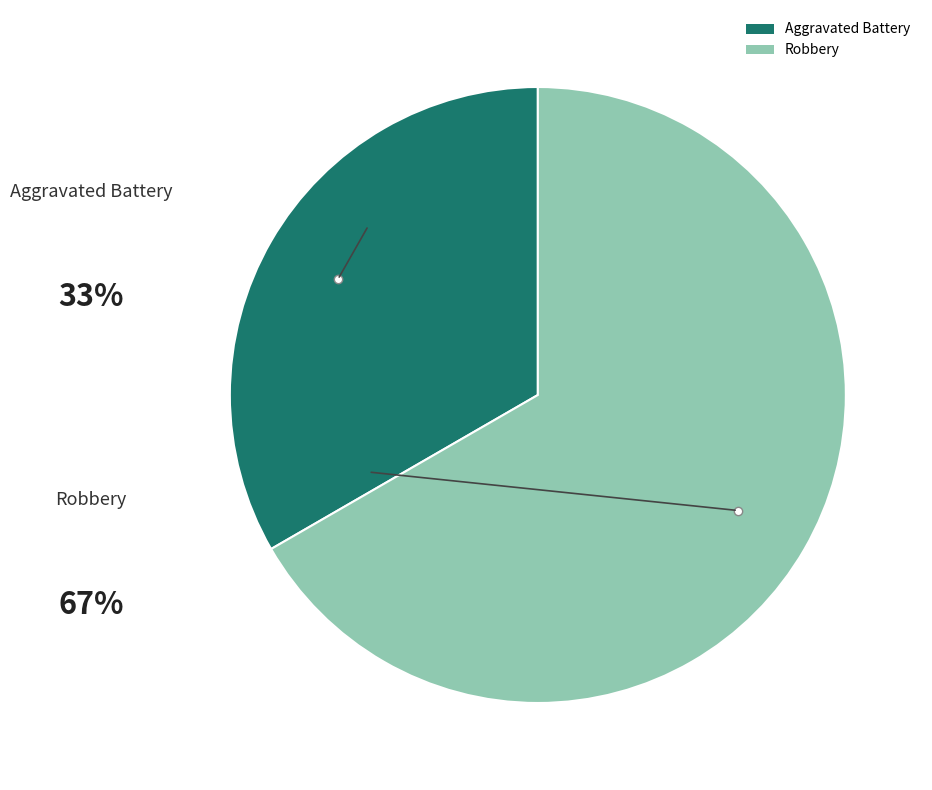

Combined, do Robbery and Aggravated Battery account for over 50%?

Yes